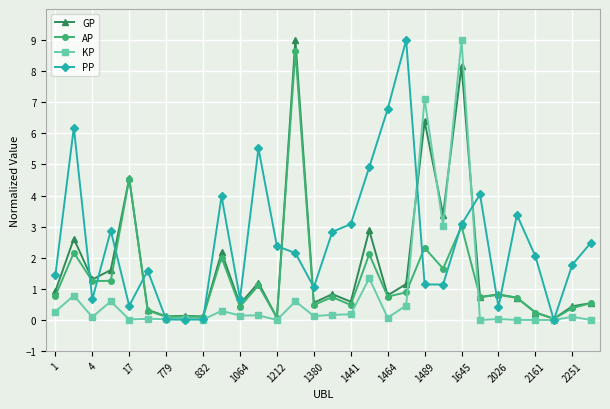

True or false: KP has more than 2 points higher than both neighbors.

True